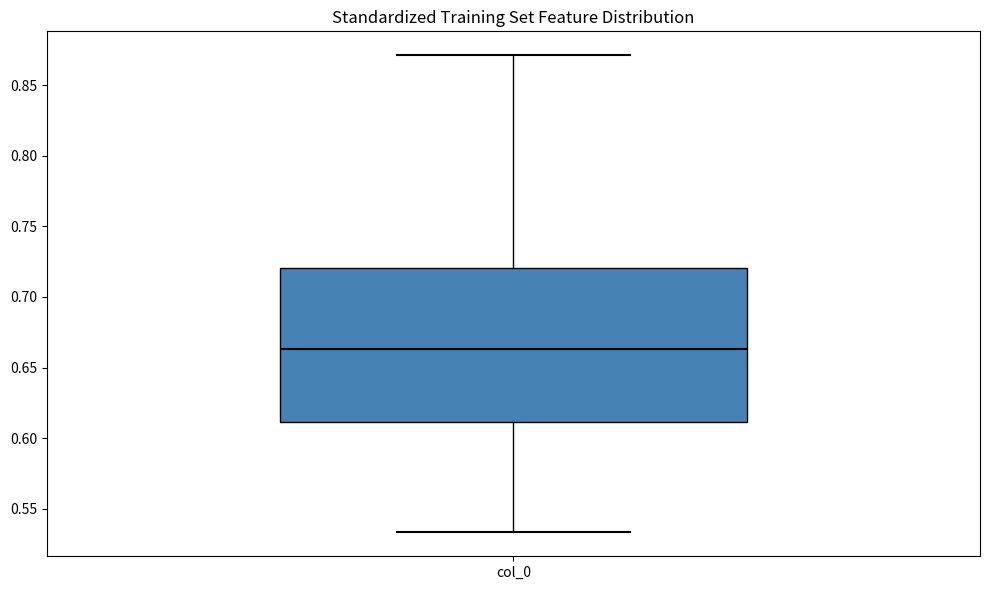

Where does the median line of the box for col_0 sit on the y-axis? The values are not printed on the chart, so give them approximately, as read against the axis.

0.665